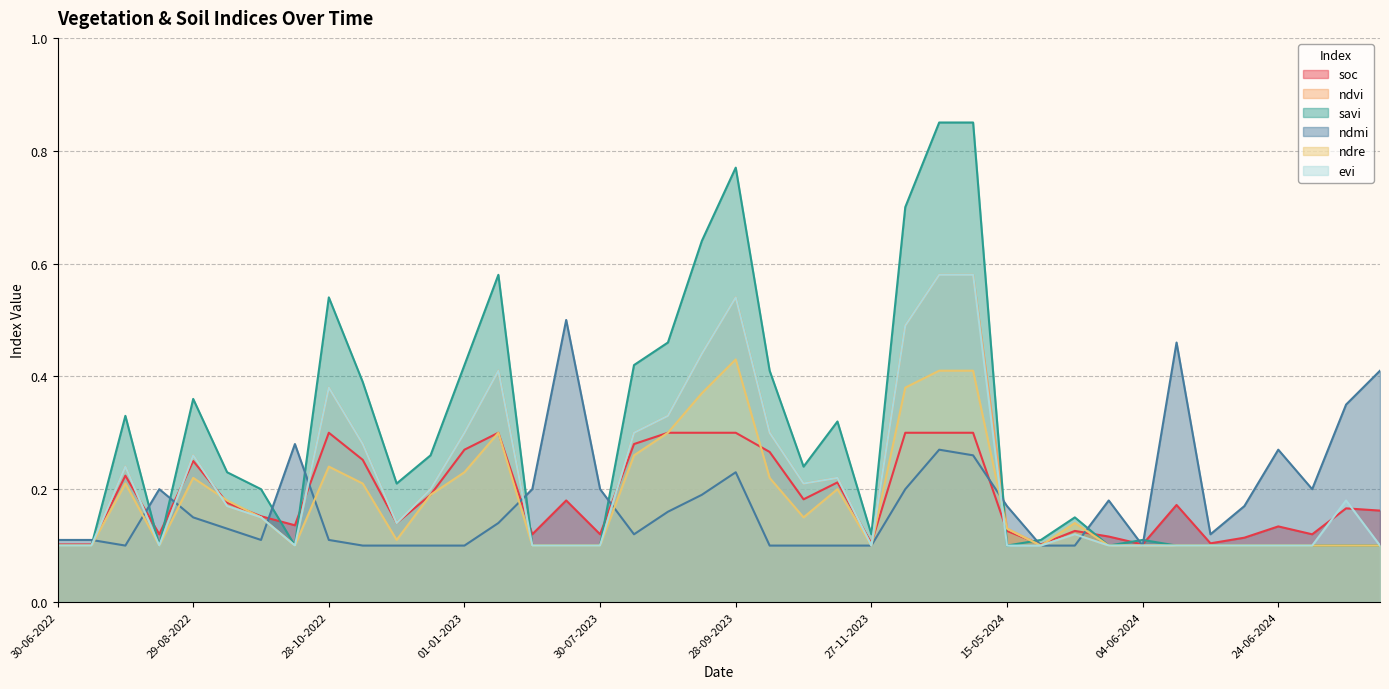

The ndvi series shows 0.6 at 28-10-2022. True or false?

False